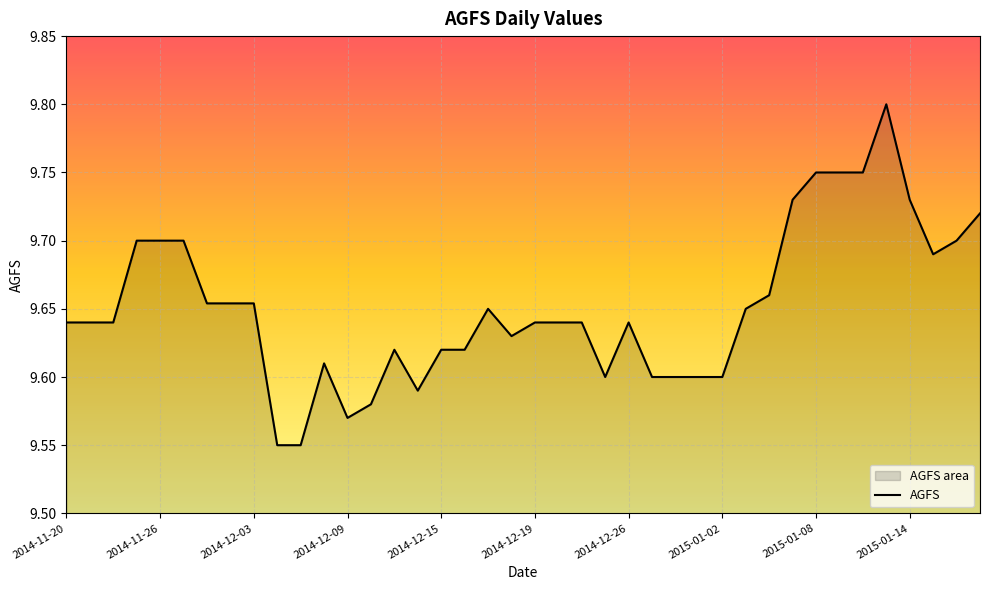

Is it true that the value at 2014-12-26 is 16.3?

False